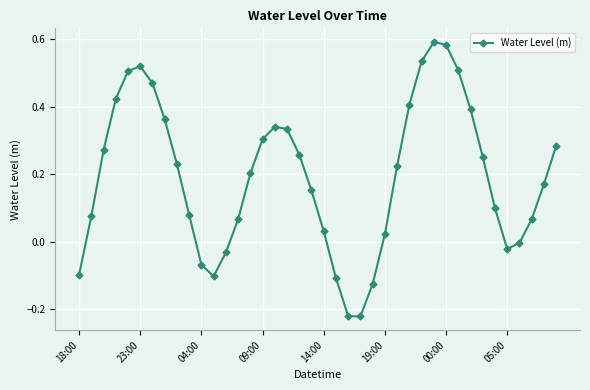

True or false: the data has more than 2 interior local peaks.

True